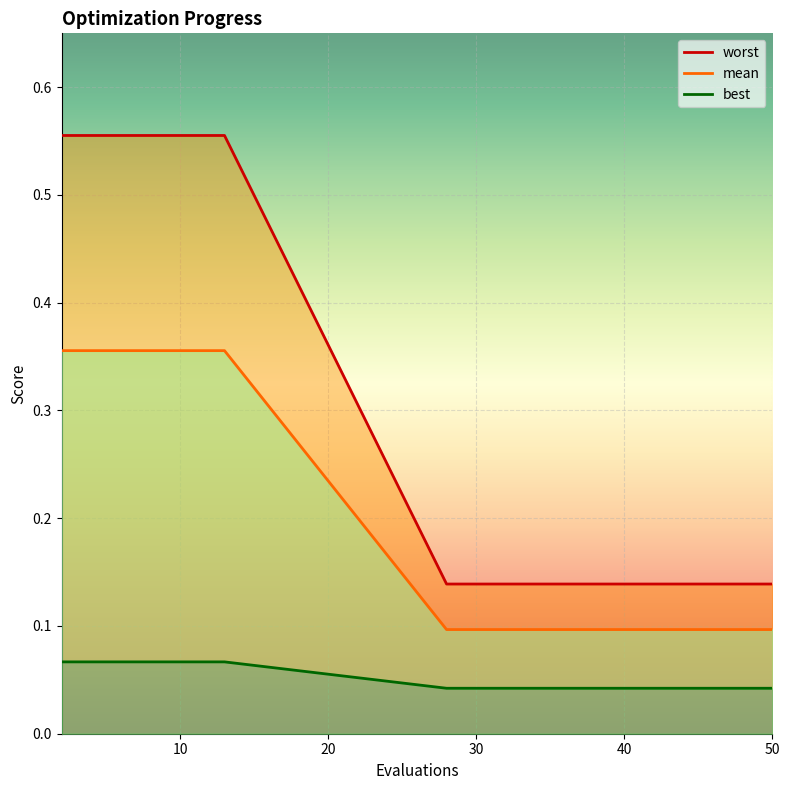

True or false: worst has a value of 0.0 at 42.

False